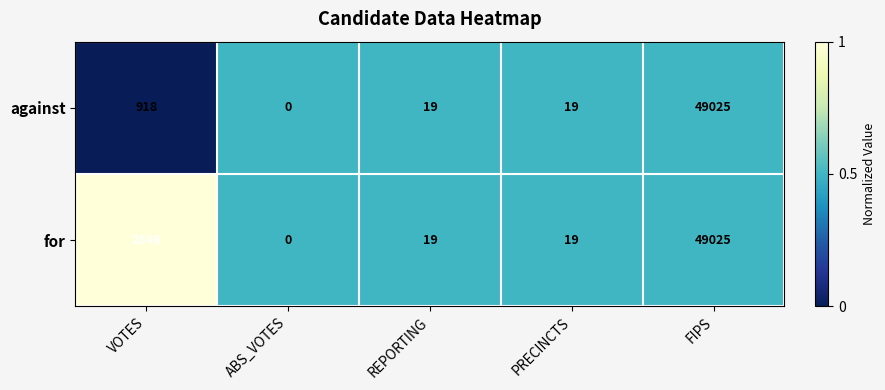

What is the difference between the maximum and minimum values in the for series?

49025